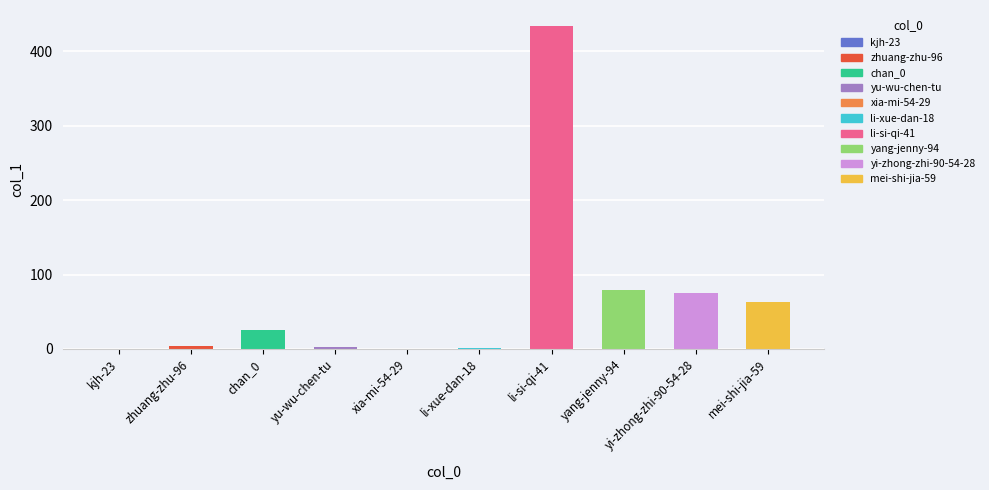

What value does the data have at yi-zhong-zhi-90-54-28, to the nearest 5?

75